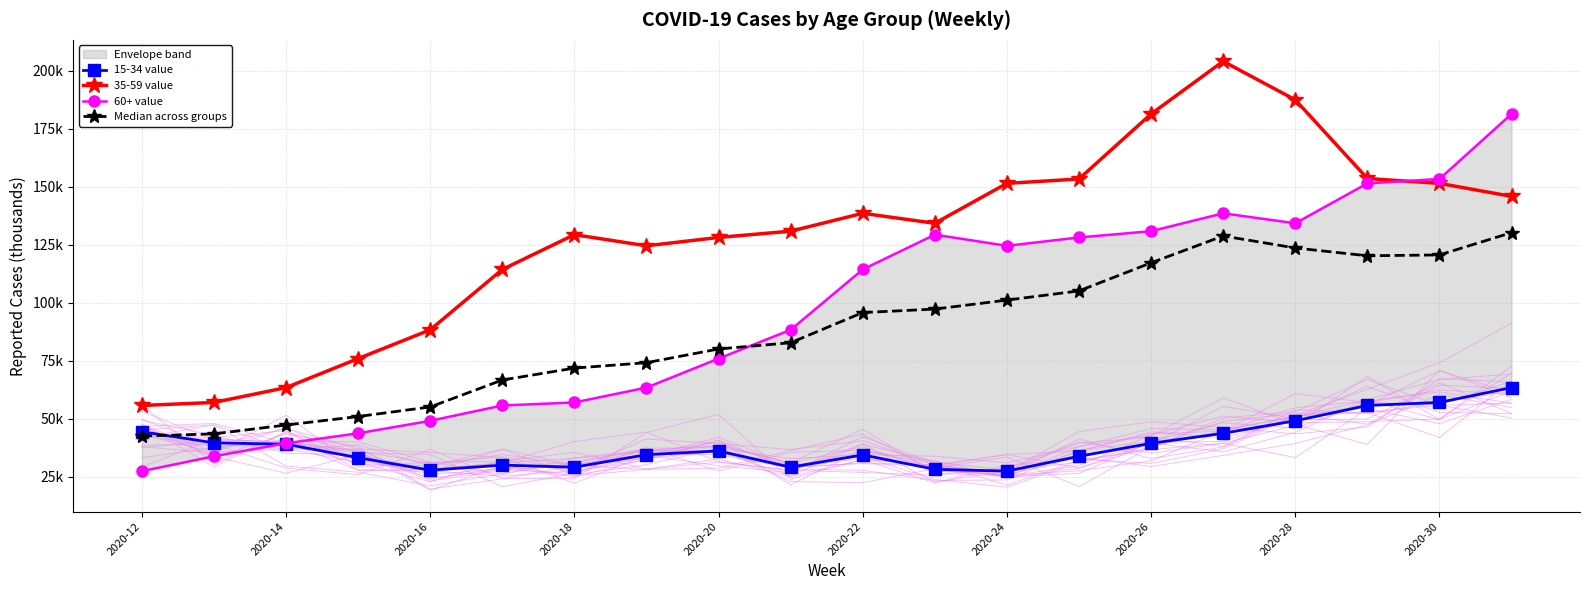

Where is 15-34 value nearest to the value 45?

2020-12